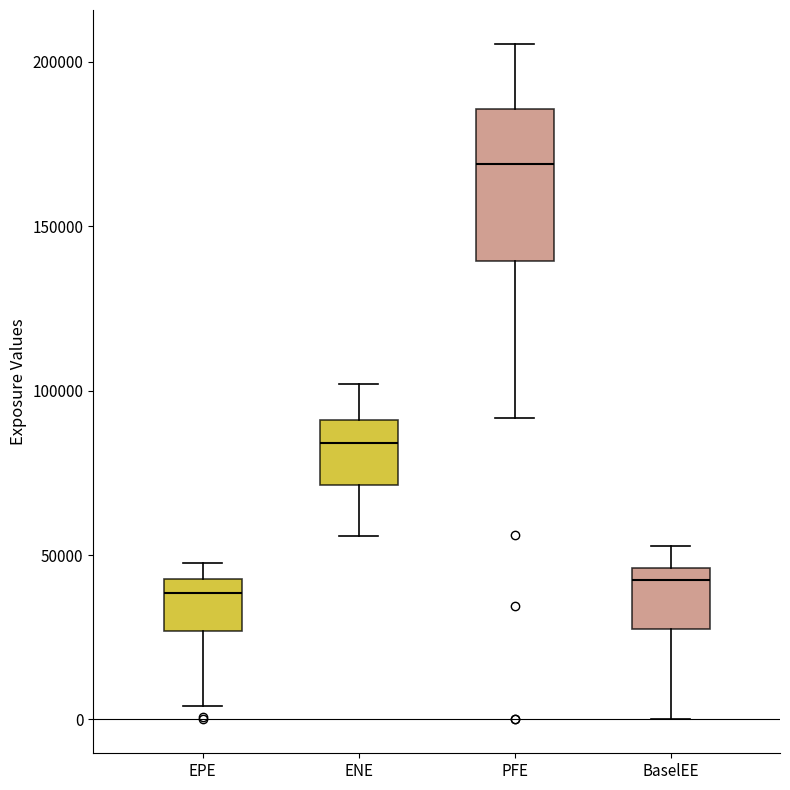

Reading left to right, transcribe this box plot: for each box, give where its median line is, the range the box spans, and where its two whiskers end, as read against the y-axis. The values are not printed on the chart, so give them approximately, as read against the axis.

EPE: median 40000, box 25000 to 45000, whiskers 5000 to 50000
ENE: median 85000, box 70000 to 90000, whiskers 55000 to 100000
PFE: median 170000, box 140000 to 185000, whiskers 90000 to 205000
BaselEE: median 40000, box 30000 to 45000, whiskers 0 to 55000